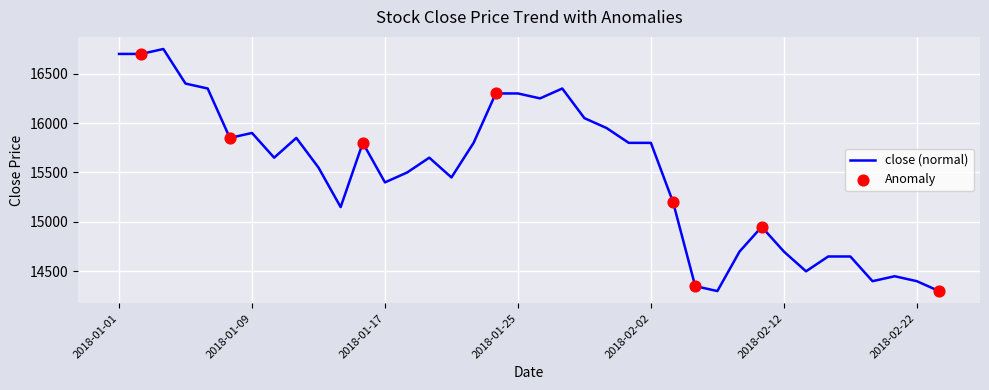

What is the greatest value displayed?

16750